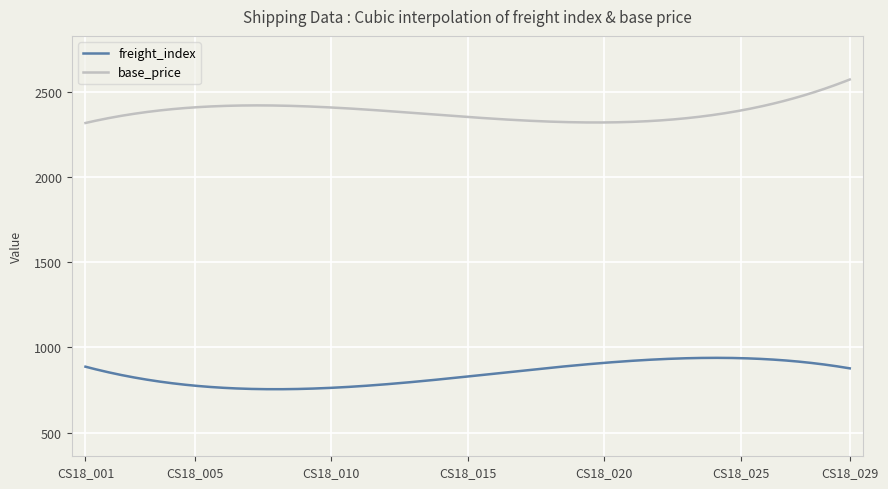

Rank the series by their average value, from highest to lowest.

base_price, freight_index